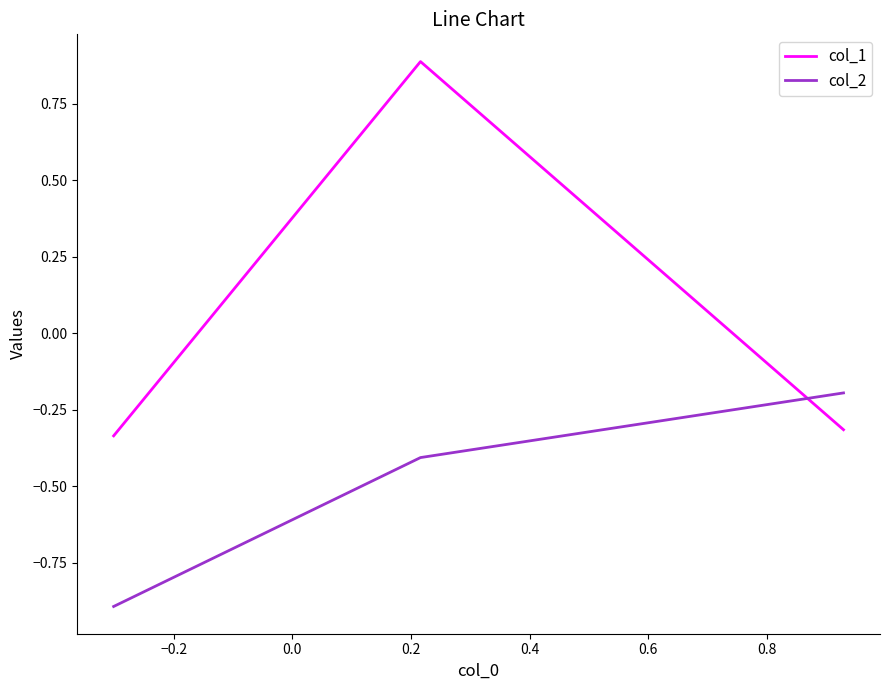

Which series has the largest total across all categories?

col_1